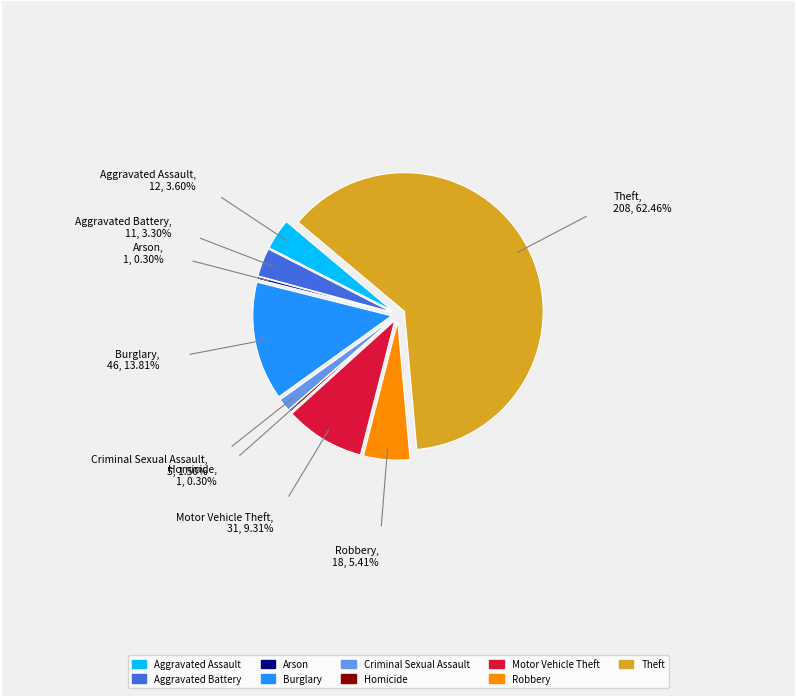

The Theft slice represents 62% of the pie. True or false?

True